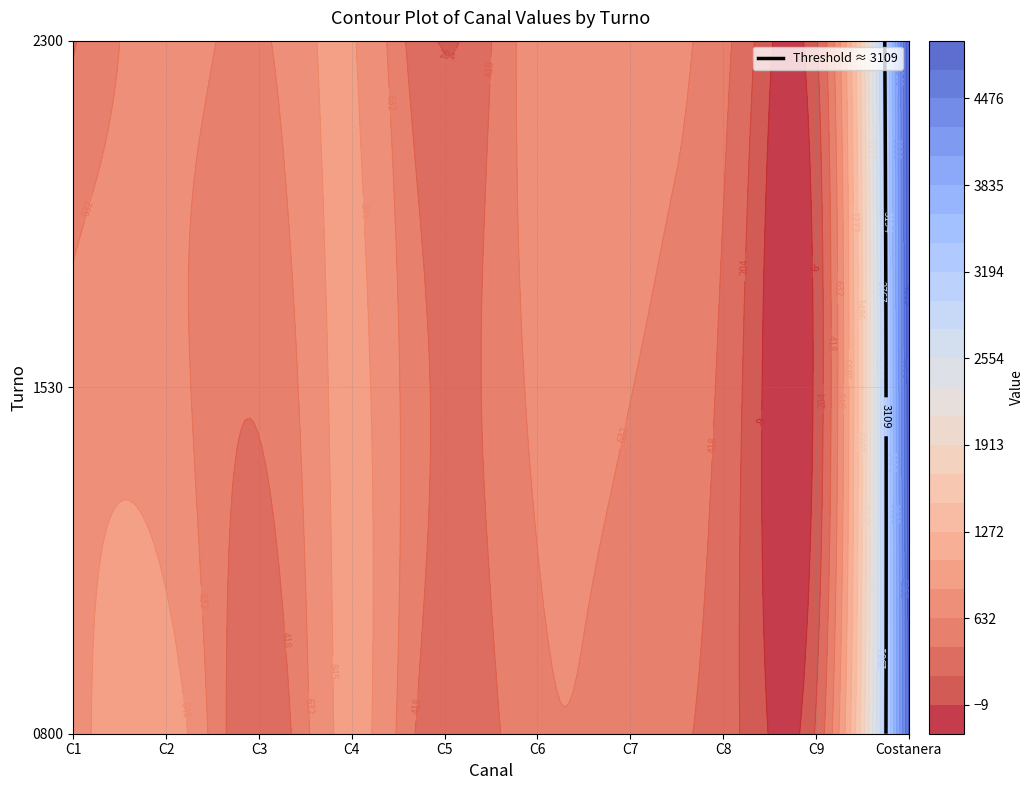

What is the difference between the second highest and minimum values in the 1530 series?

845